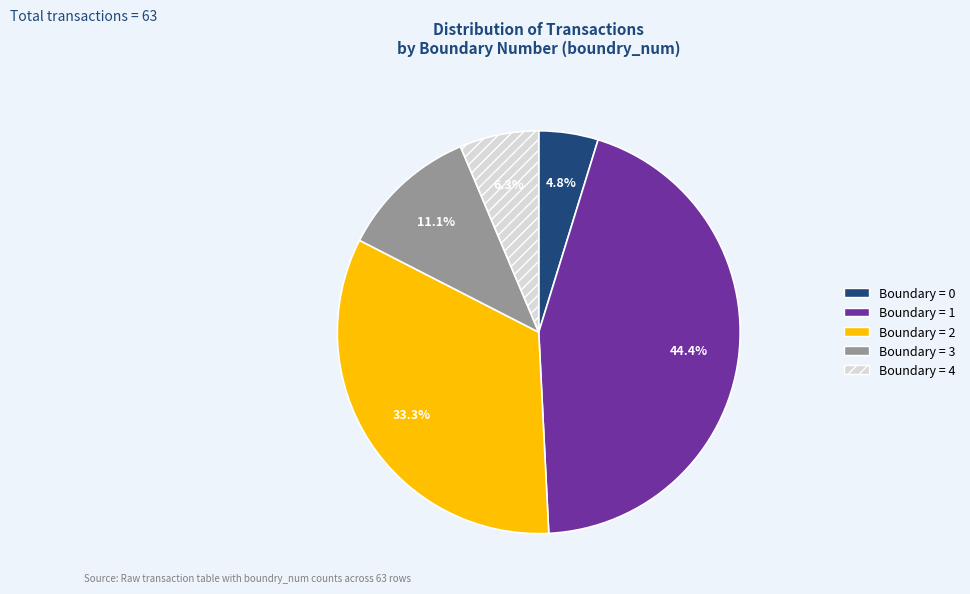

How much of the chart is everything except Boundary = 2?

66.7%